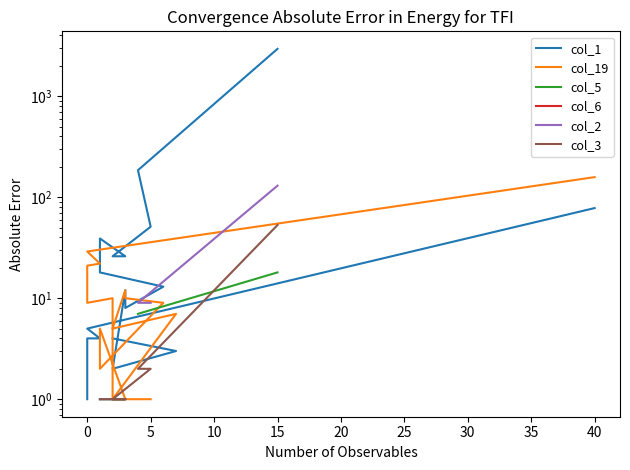

Between 15 and 16, which series saw the biggest shift?

col_1